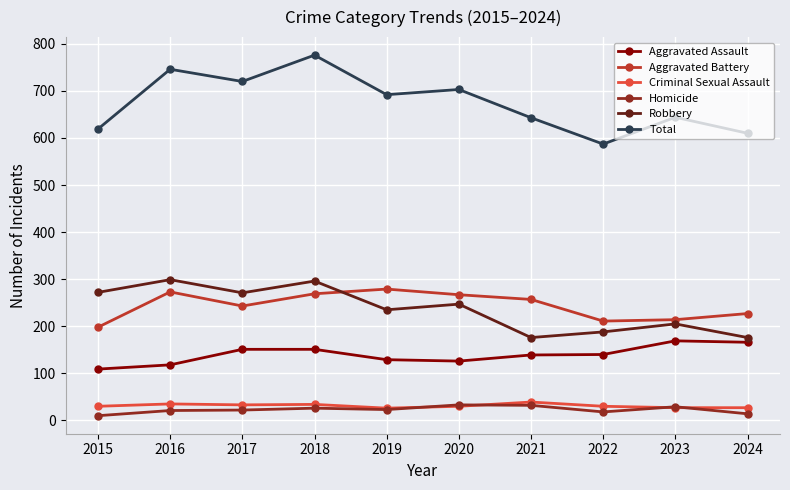

What is the maximum value shown in the chart?

776